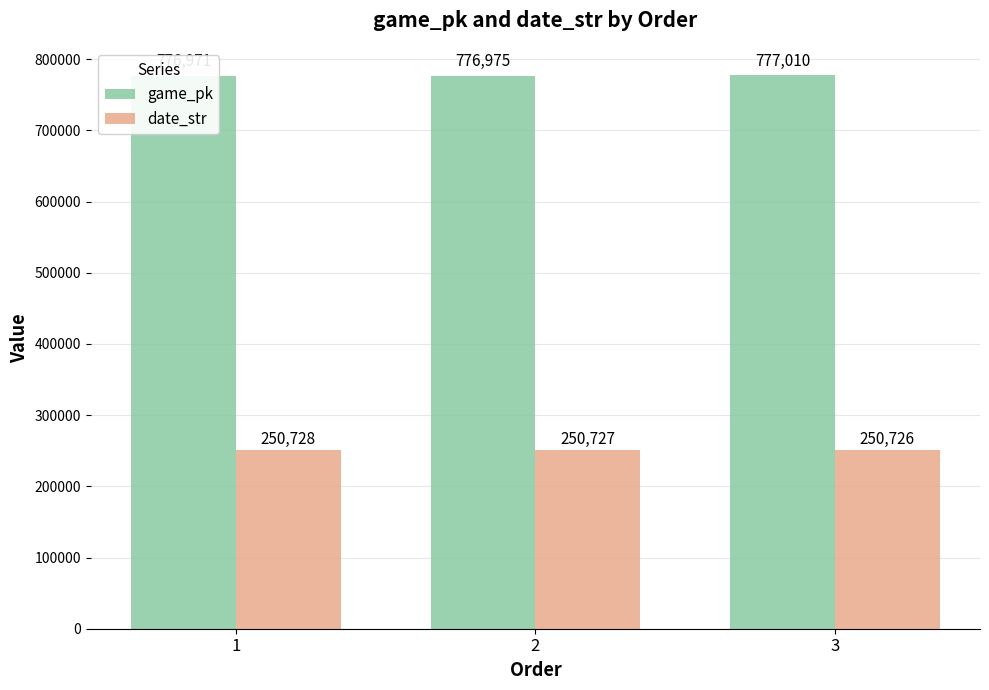

How many series are shown in this chart?

2